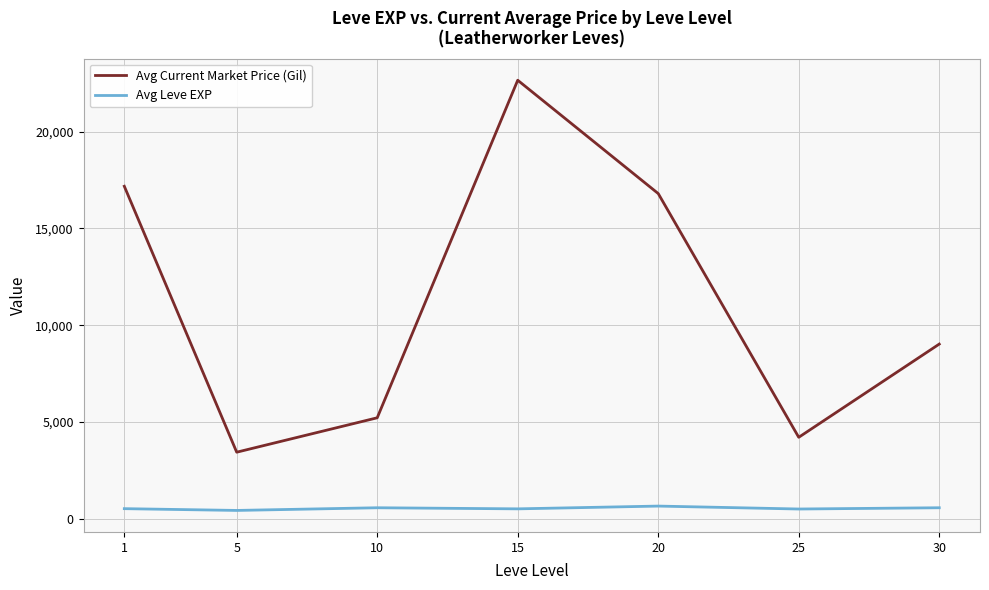

How many interior local peaks does the Avg Current Market Price (Gil) series have?

1